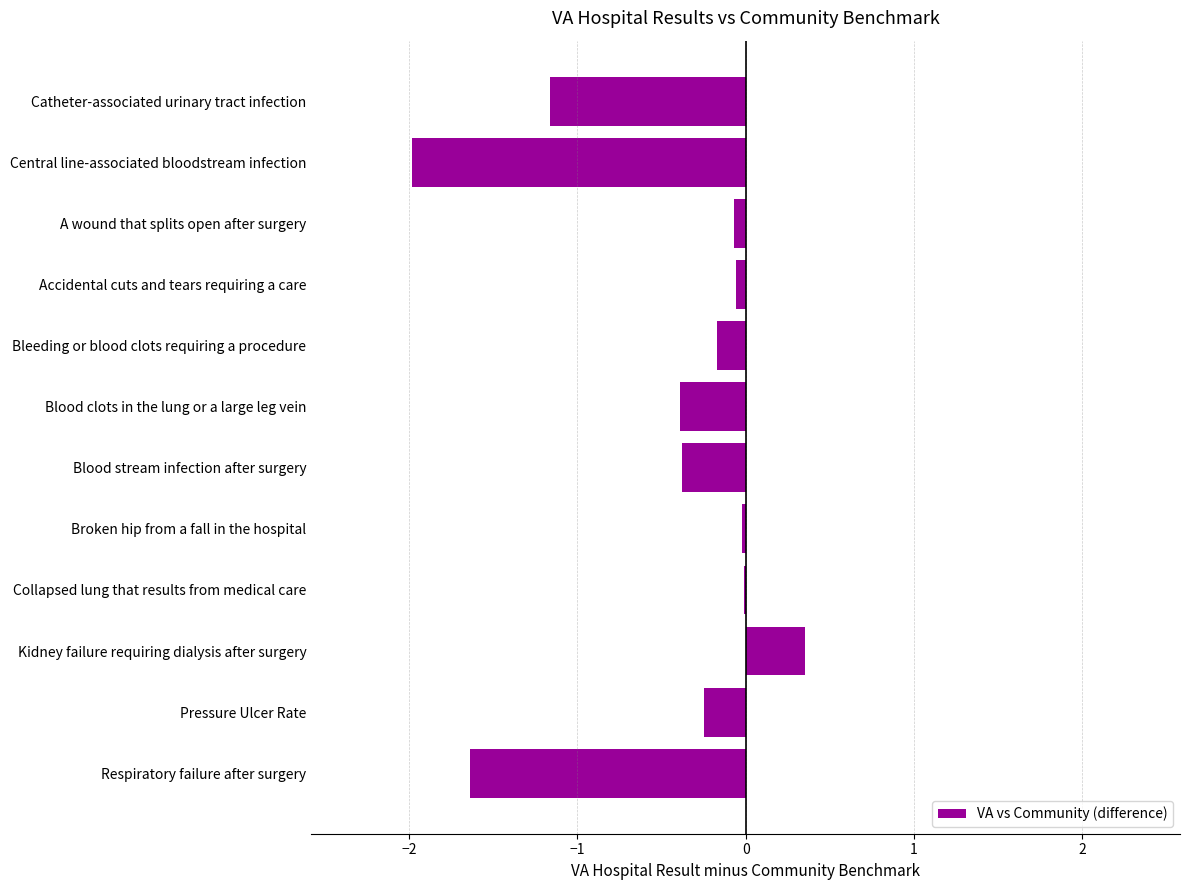

What is the approximate value at Blood clots in the lung or a large leg vein?

-0.4